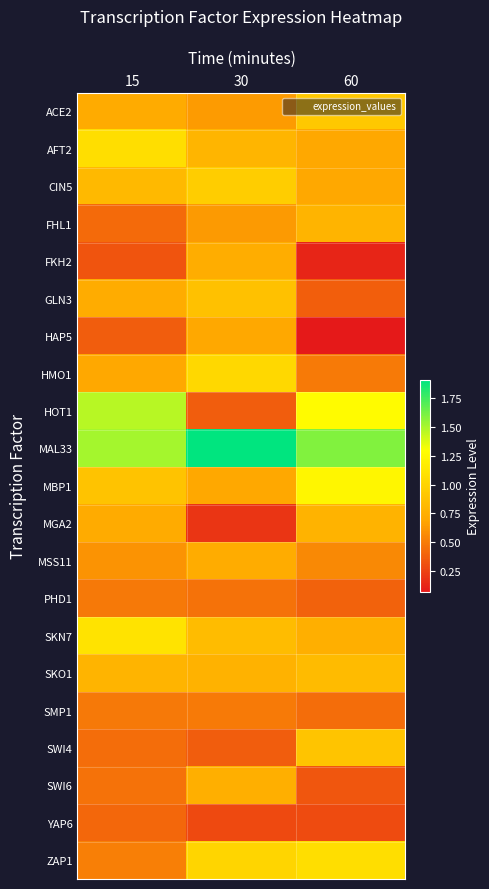

Reading right to left, extract all data points from this chart.

ACE2: 60=0.9	30=0.6	15=0.7
AFT2: 60=0.7	30=0.8	15=1.1
CIN5: 60=0.7	30=1.0	15=0.8
FHL1: 60=0.8	30=0.6	15=0.4
FKH2: 60=0.1	30=0.7	15=0.3
GLN3: 60=0.4	30=0.9	15=0.7
HAP5: 60=0.1	30=0.7	15=0.4
HMO1: 60=0.5	30=1.0	15=0.7
HOT1: 60=1.3	30=0.4	15=1.5
MAL33: 60=1.6	30=1.9	15=1.5
MBP1: 60=1.2	30=0.7	15=0.9
MGA2: 60=0.8	30=0.2	15=0.7
MSS11: 60=0.6	30=0.7	15=0.6
PHD1: 60=0.4	30=0.5	15=0.5
SKN7: 60=0.7	30=0.8	15=1.1
SKO1: 60=0.8	30=0.8	15=0.8
SMP1: 60=0.4	30=0.5	15=0.5
SWI4: 60=0.9	30=0.4	15=0.4
SWI6: 60=0.3	30=0.7	15=0.5
YAP6: 60=0.3	30=0.3	15=0.4
ZAP1: 60=1.1	30=1.0	15=0.5